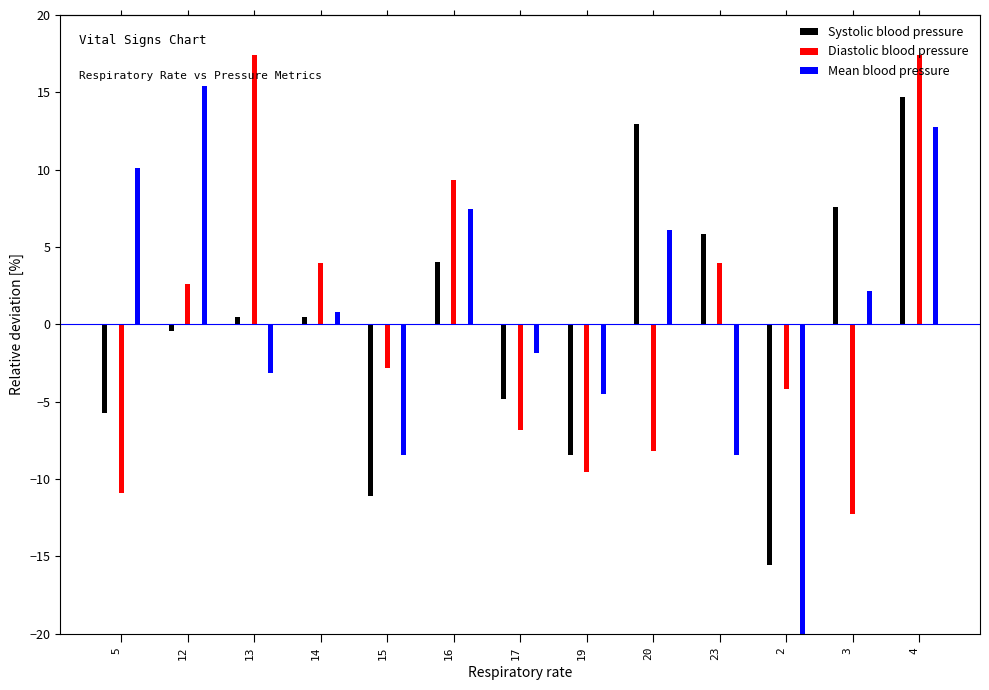

Which series has the widest spread of values?

Mean blood pressure